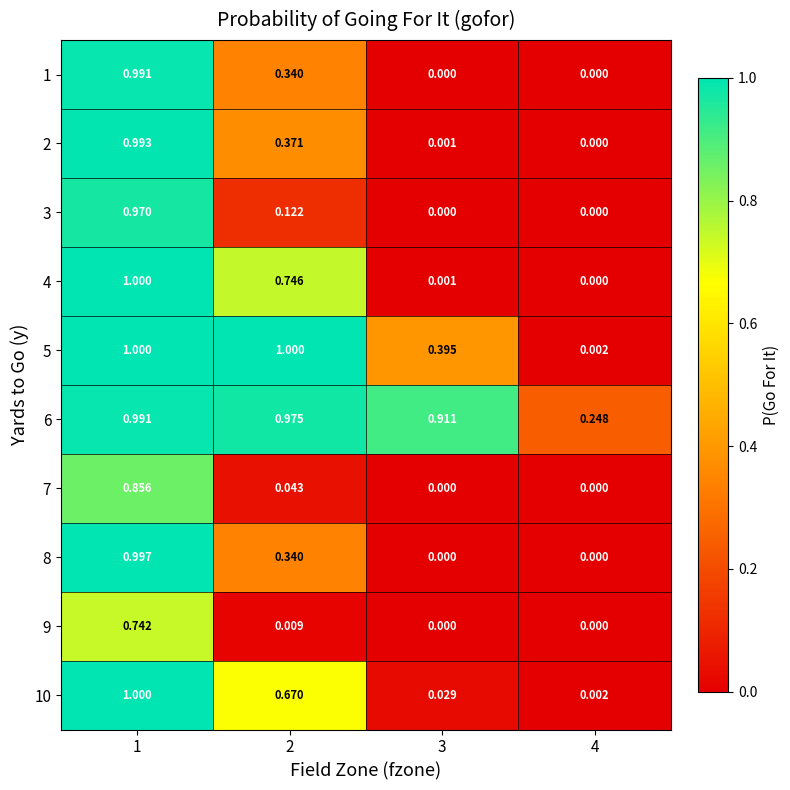

What is the maximum value shown in the chart?

1.0